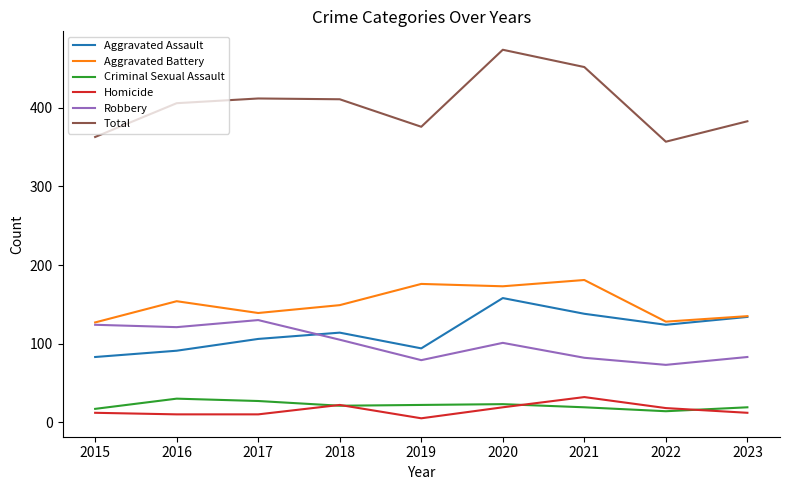

What is the average value of the Homicide series?

16